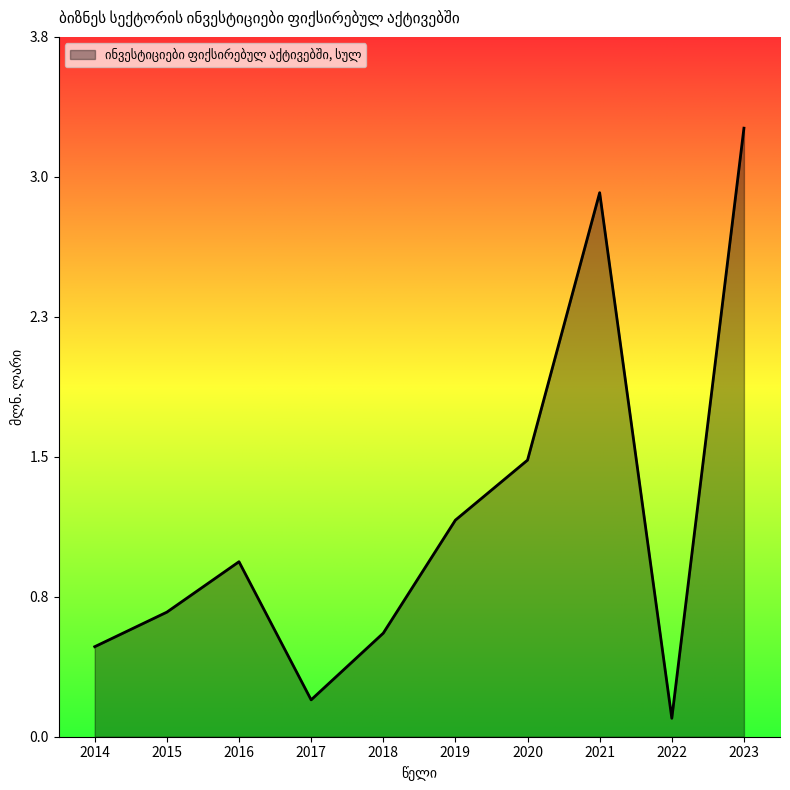

What is the sum of all values?

11.9